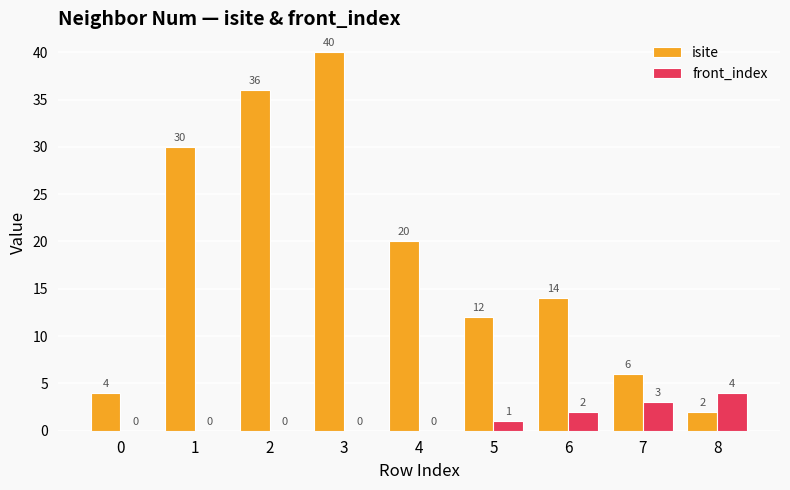

Reading left to right, transcribe all the data shown in this chart.

isite: 0=4	1=30	2=36	3=40	4=20	5=12	6=14	7=6	8=2
front_index: 0=0	1=0	2=0	3=0	4=0	5=1	6=2	7=3	8=4